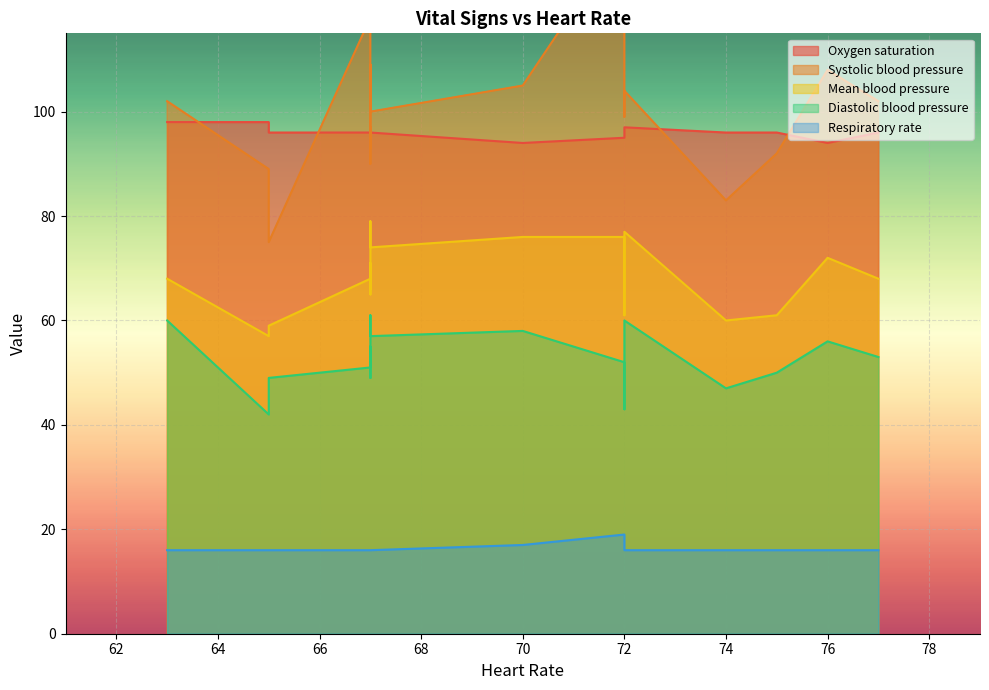

How many categories are shown in the chart?

19